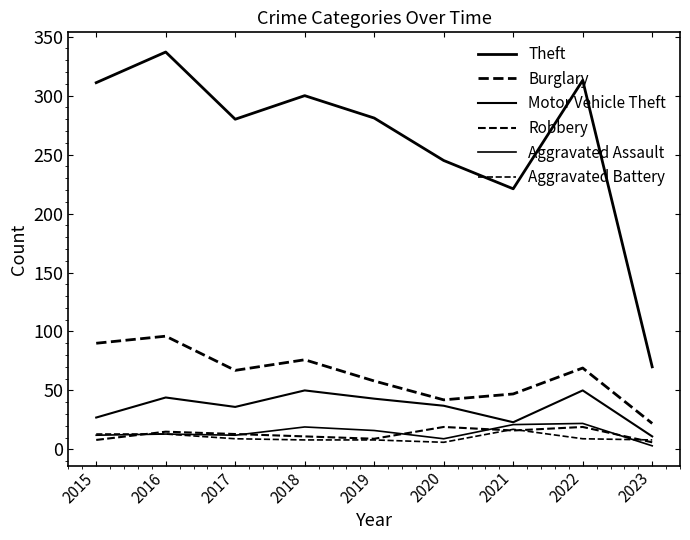

How many lines are shown in the chart?

6